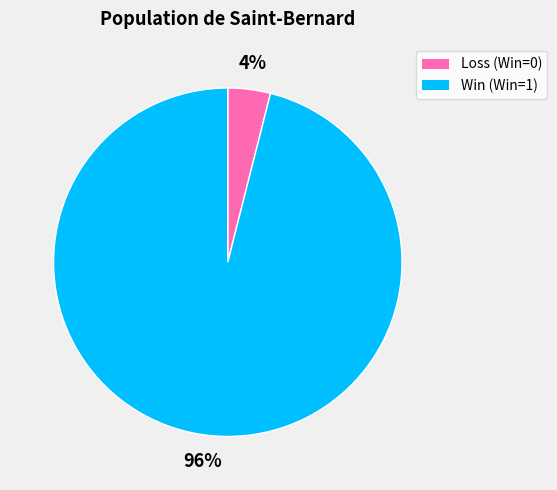

To the nearest percent, what is the average slice percentage?

50%